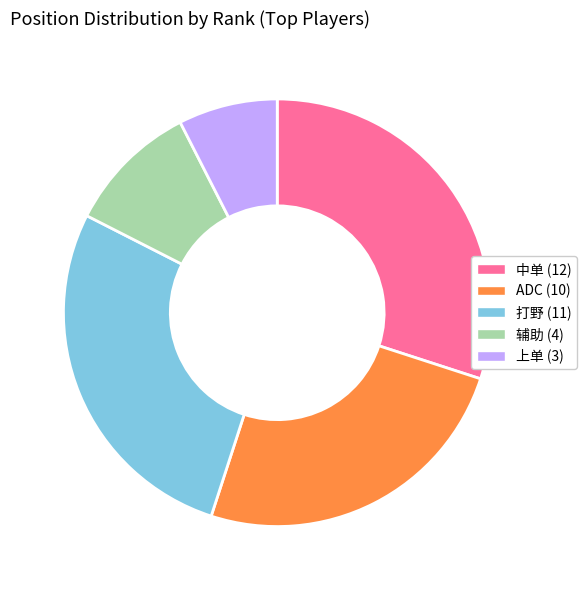

Is the sum of 上单 and 辅助 greater than half?

No